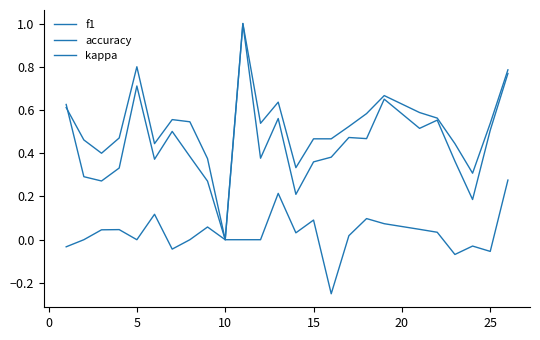

Is this an area chart (filled region under the line)?

No